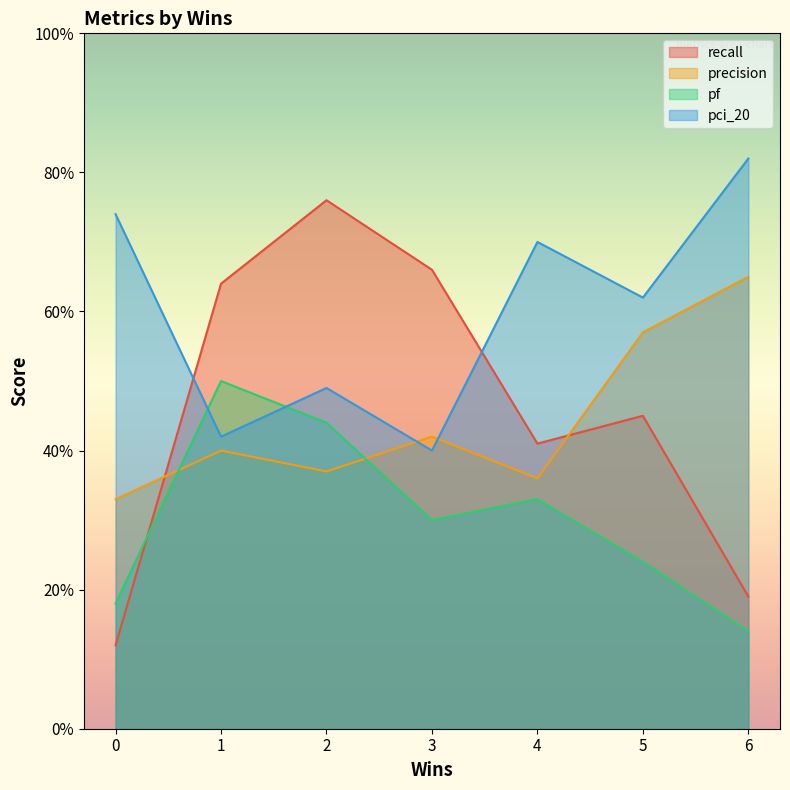

Between which two adjacent categories do precision and recall first intersect?

0 and 1